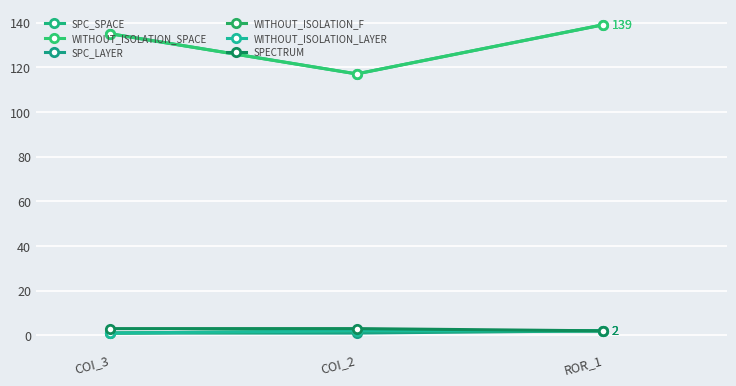

What is the difference between the maximum and second lowest values in the WITHOUT_ISOLATION_SPACE series?

4